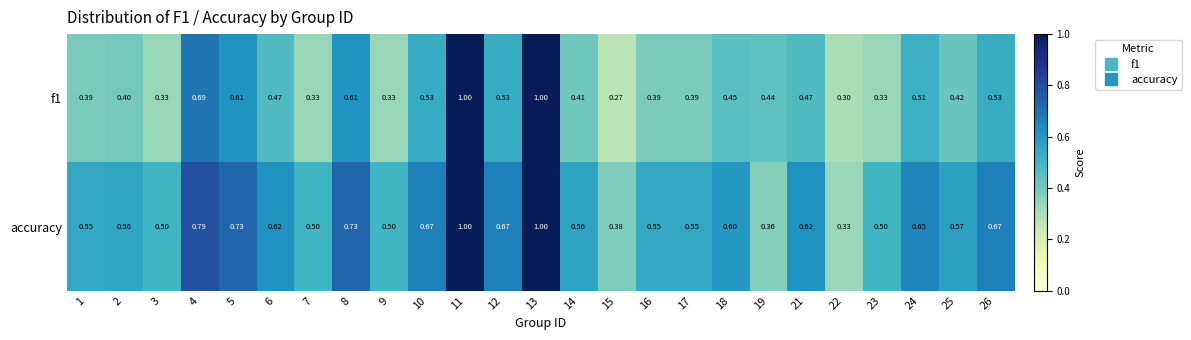

Which series changed the most between 18 and 22?

accuracy